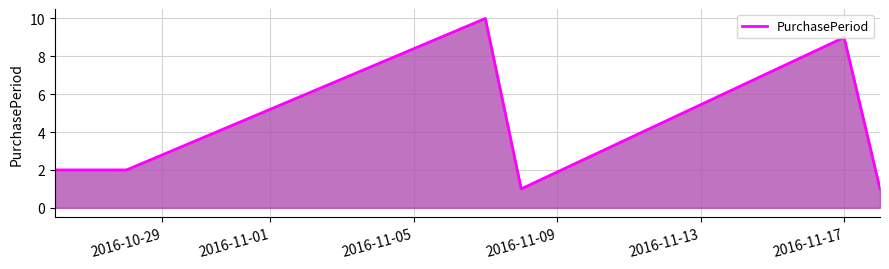

What is the greatest value displayed?

10